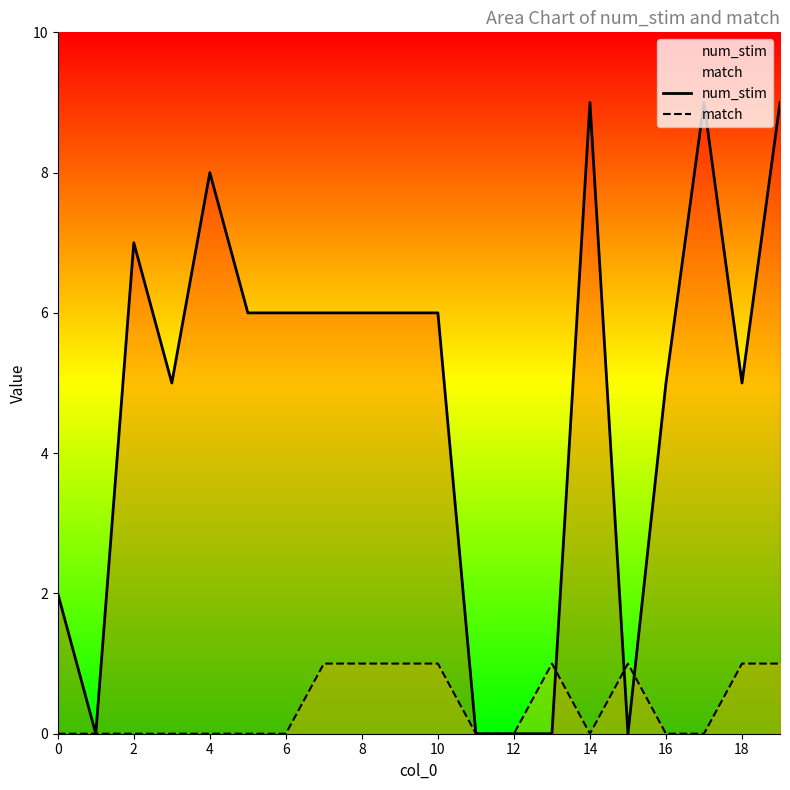

What are all the series names shown in the legend?

num_stim, match